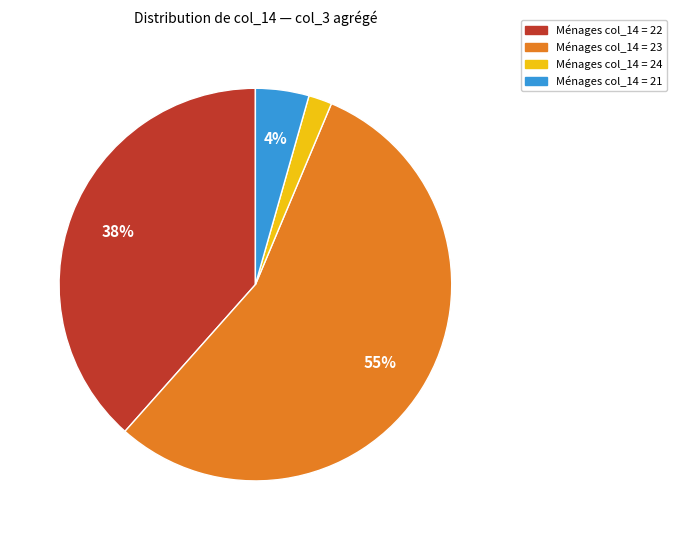

Is there a majority slice in this chart?

Yes